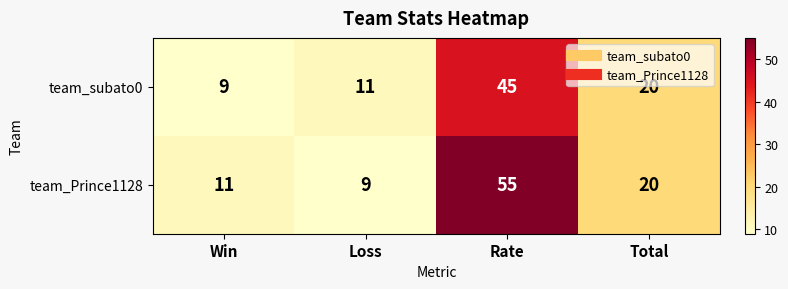

What is the difference between the maximum and minimum values in the team_Prince1128 series?

46